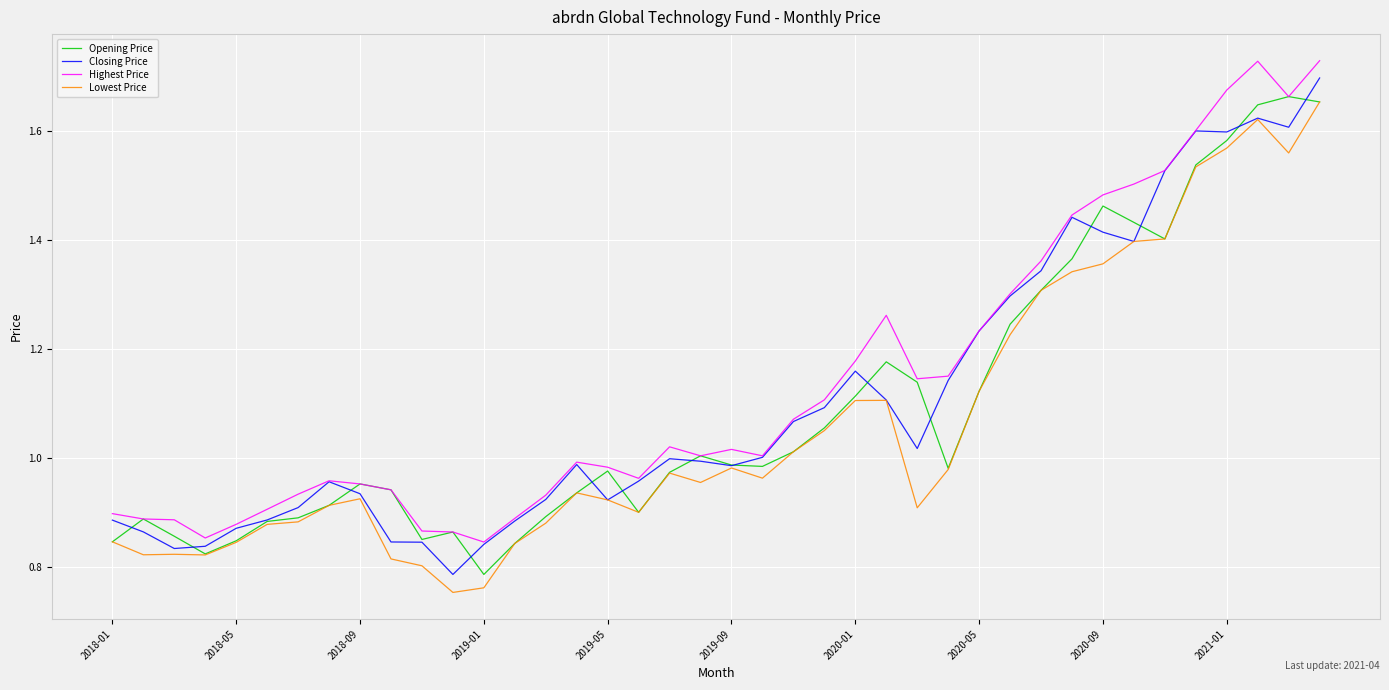

Which series has the widest spread of values?

Closing Price